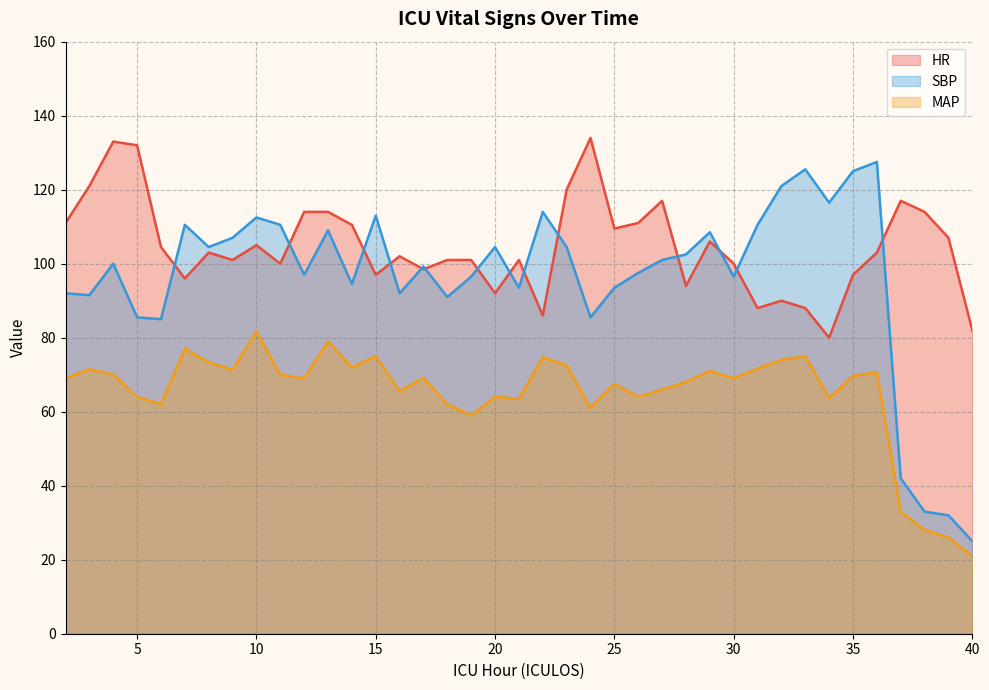

Which series has the largest total across all categories?

HR